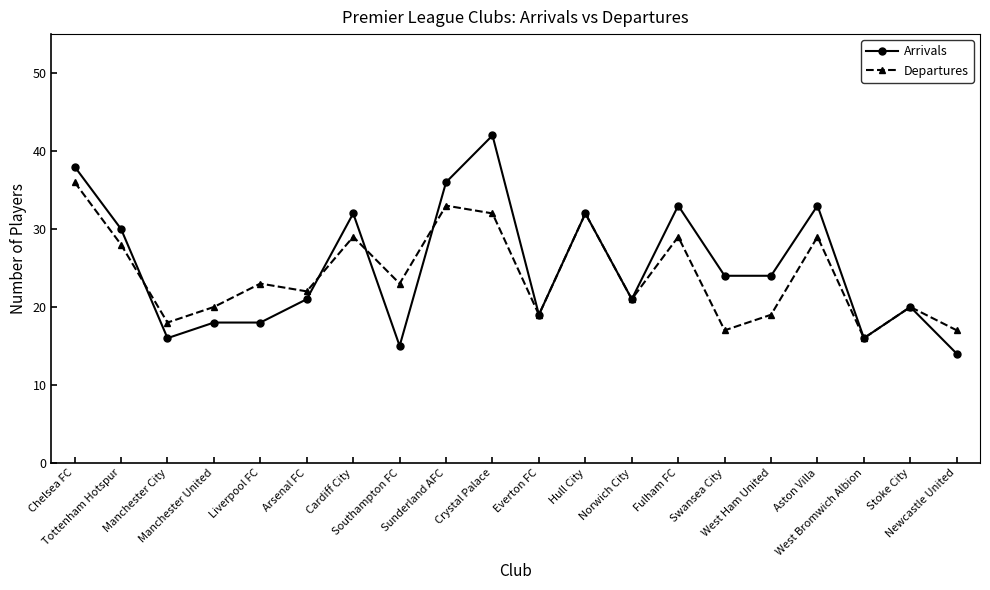

What is the sum of all Arrivals values?

502